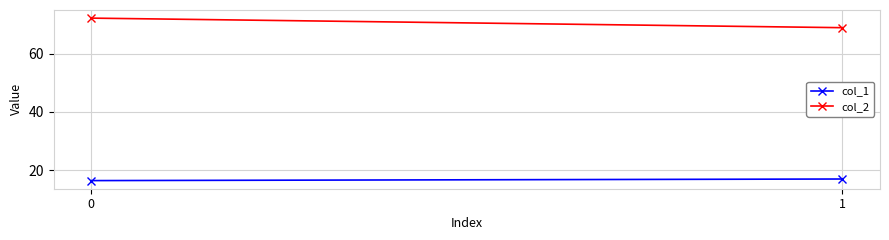

What is the difference between the highest and lowest values at 1?

52.0